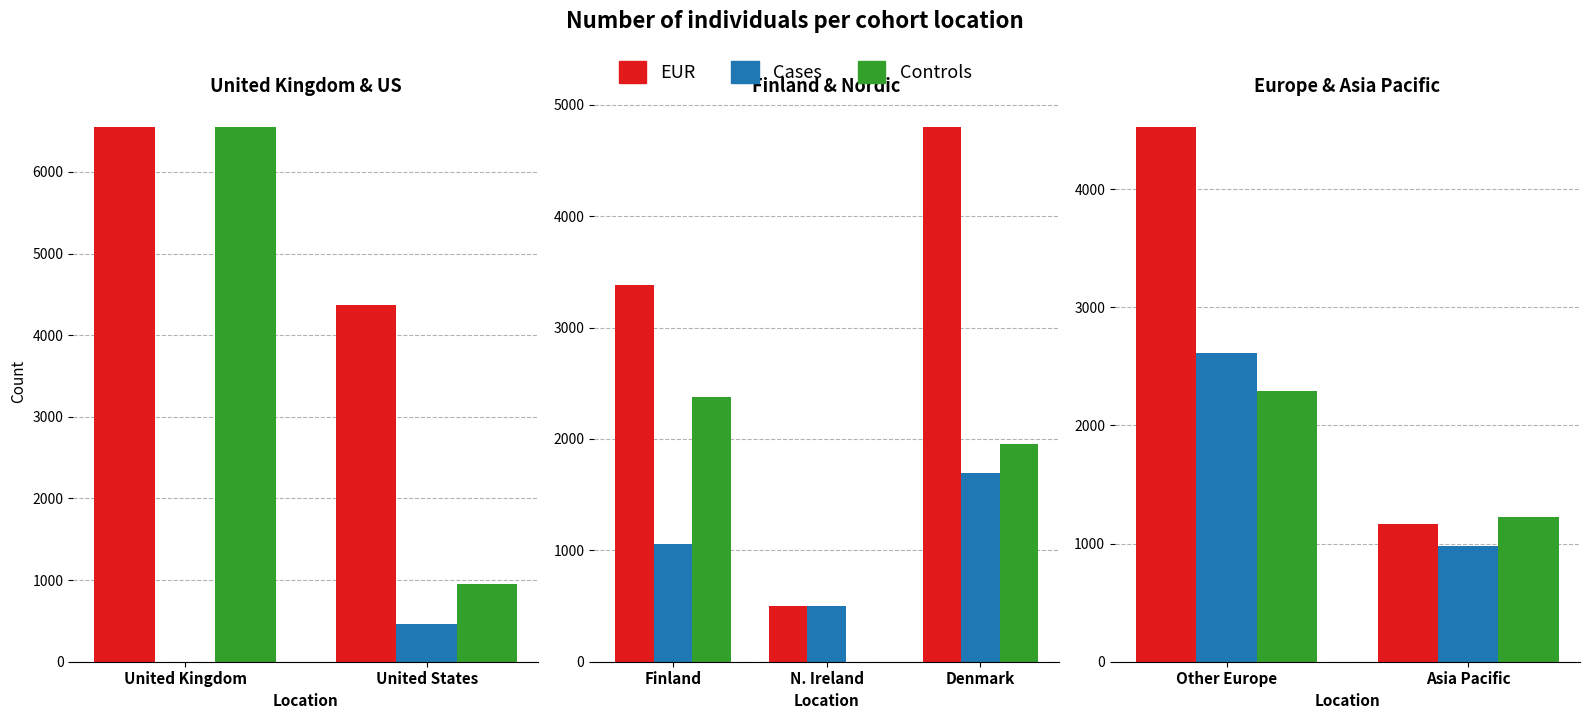

How many groups of bars are there?

2